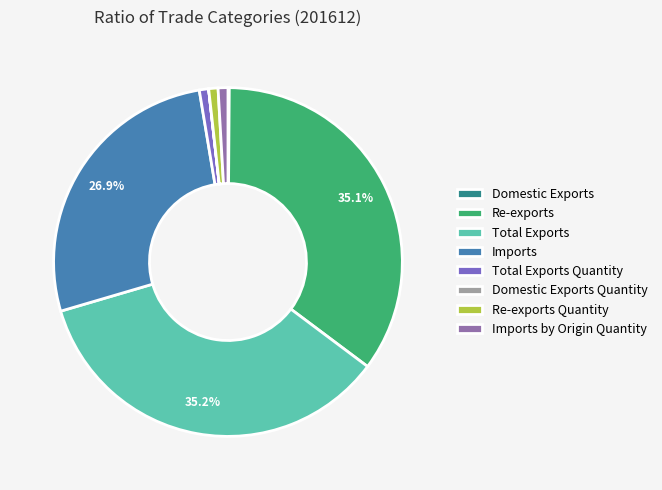

Does Imports account for over 50% of the chart?

No